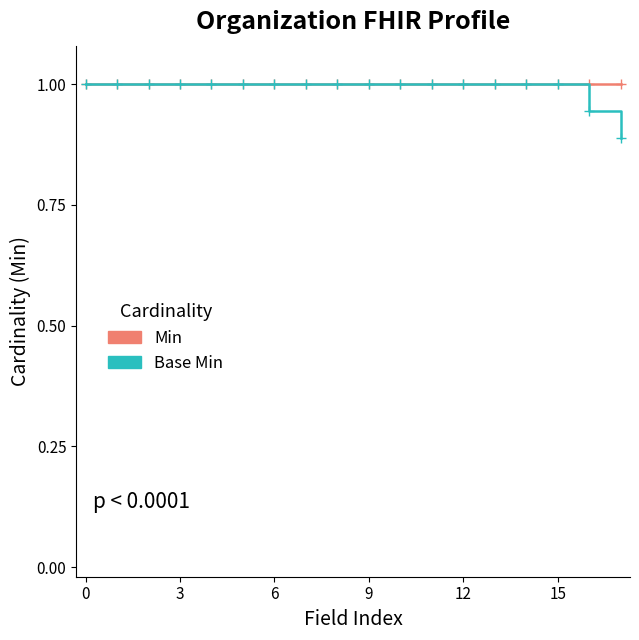

Which series has the widest spread of values?

Base Min